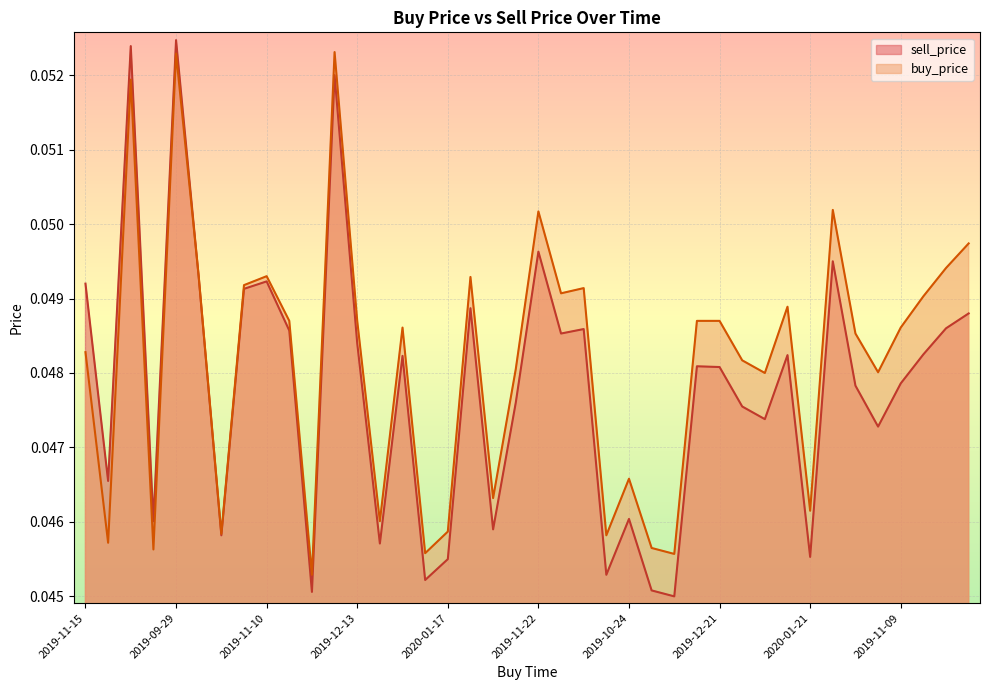

How many distinct data groups are displayed?

2